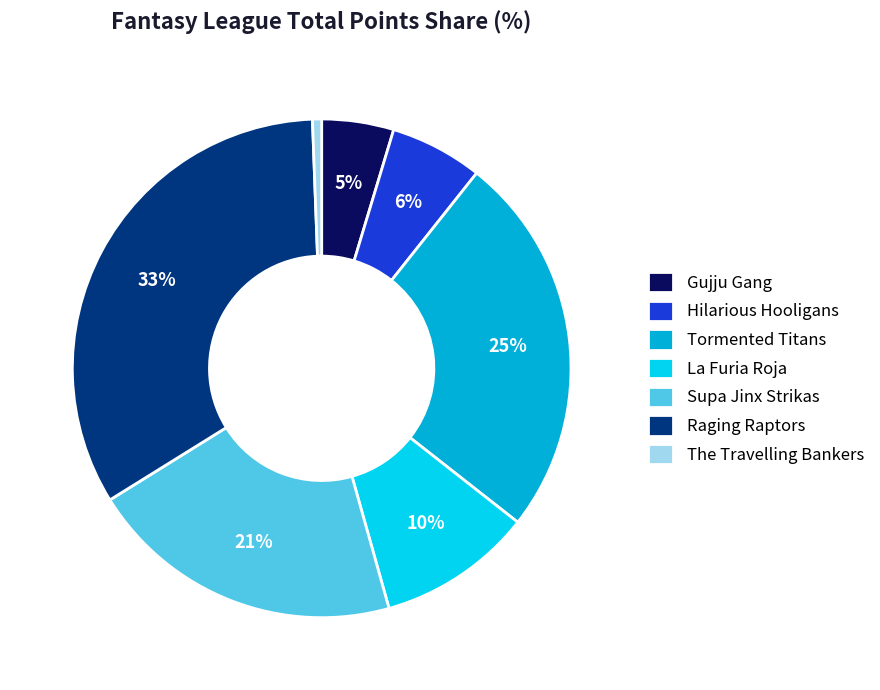

True or false: Raging Raptors accounts for 33% of the total.

True